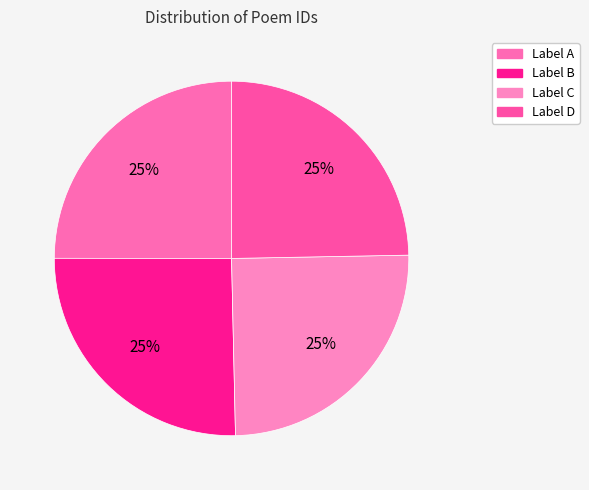

Count the number of slices in the pie.

4